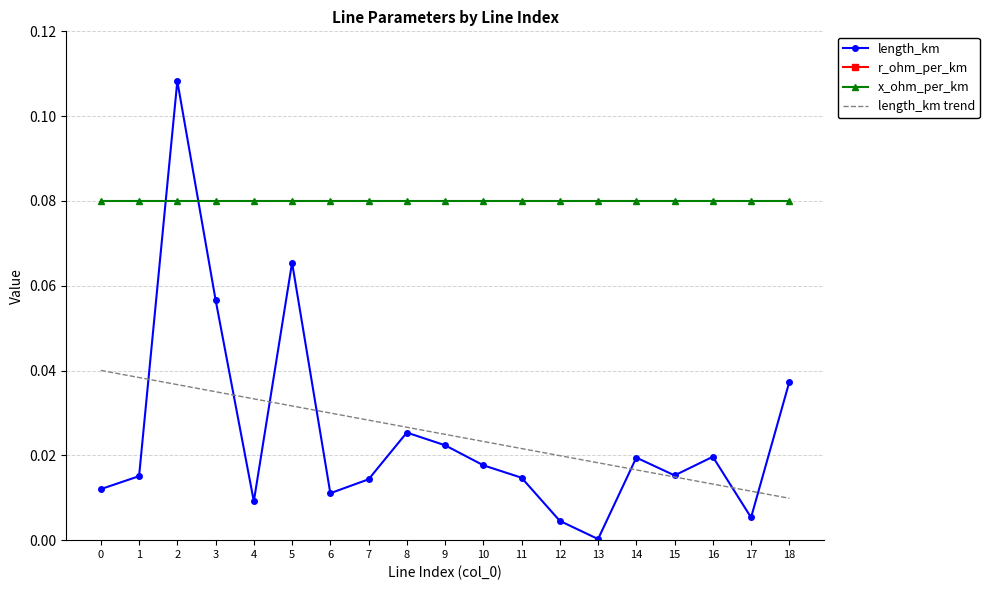

List the labels in order of length_km value, largest first.

2, 5, 3, 18, 8, 9, 16, 14, 10, 15, 1, 11, 7, 0, 6, 4, 17, 12, 13